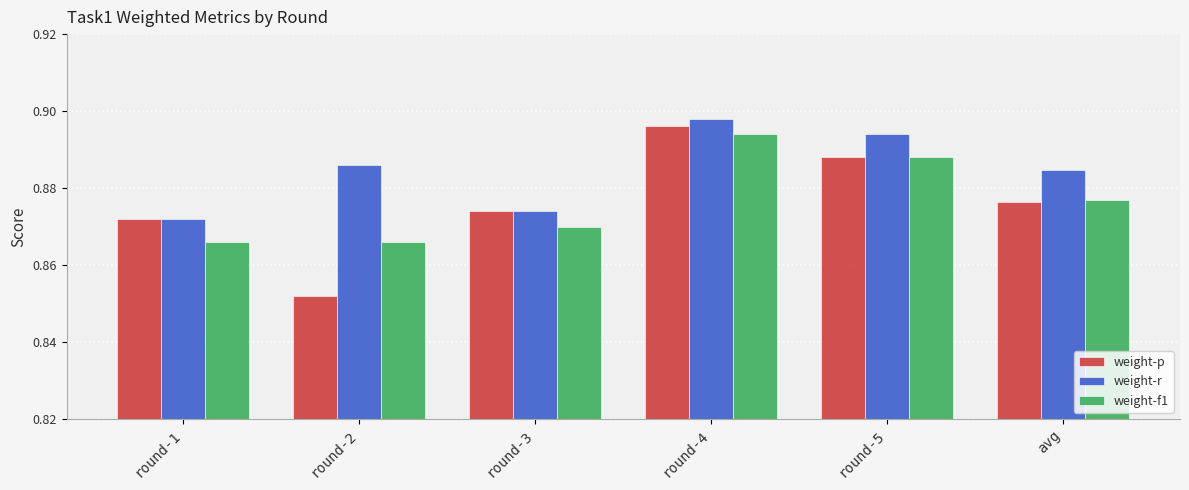

What is the label of the 3rd bar from the left?

round-3